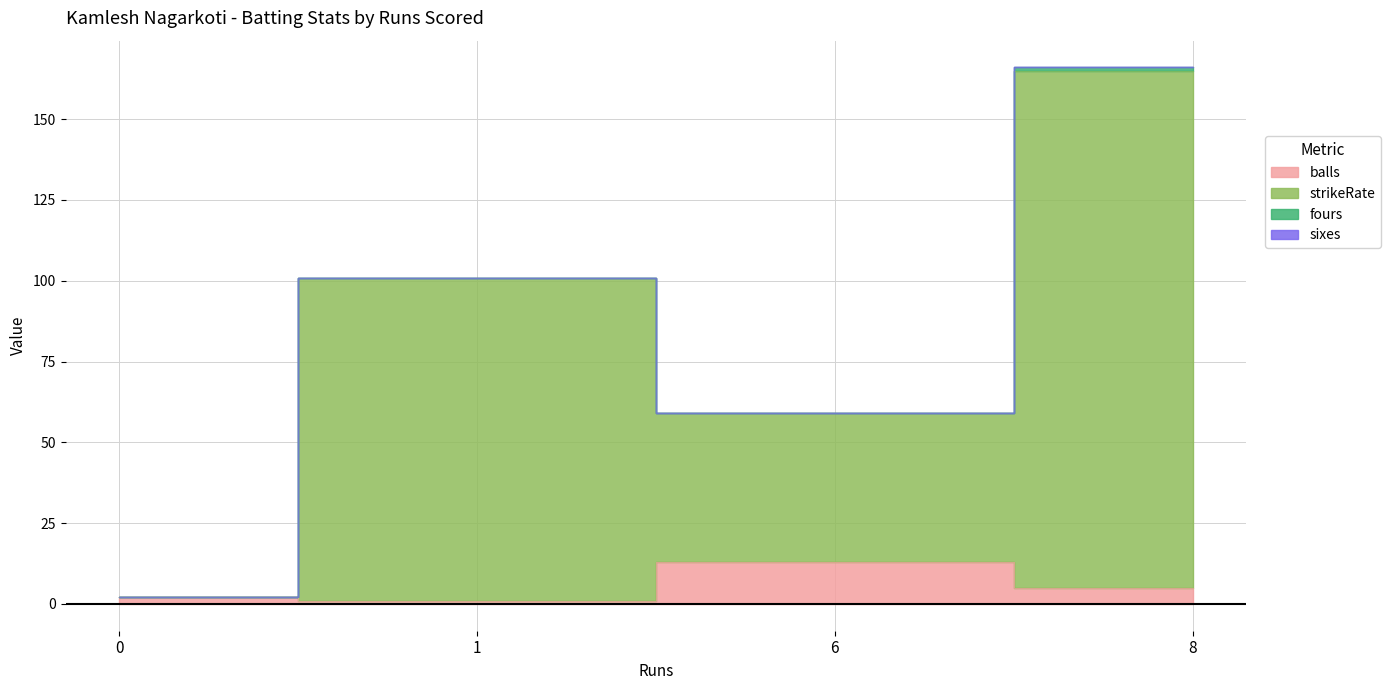

True or false: strikeRate and balls intersect in this chart.

False